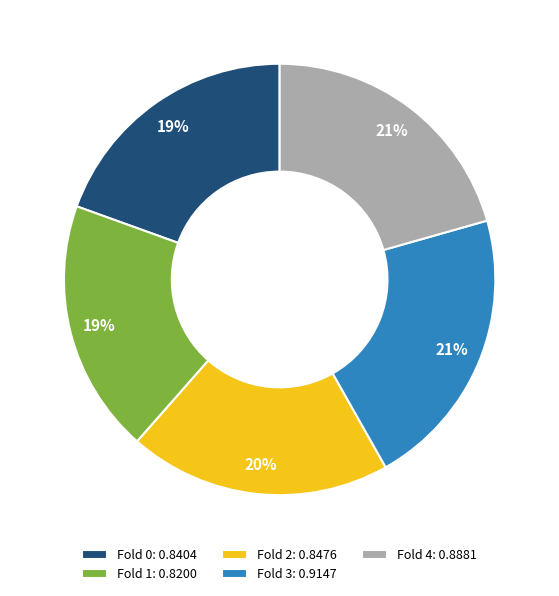

True or false: Fold 1 accounts for 19% of the total.

True